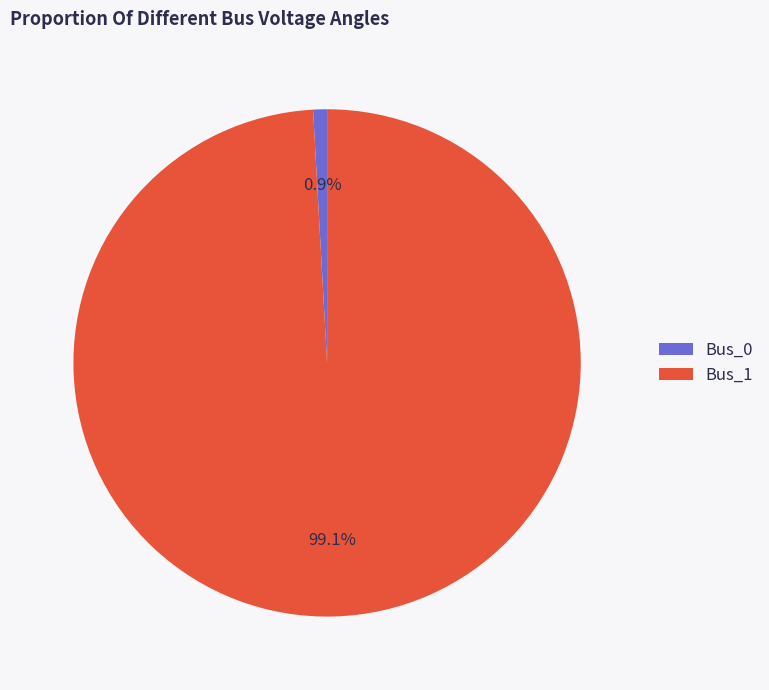

Which category has the biggest portion of the pie?

Bus_1